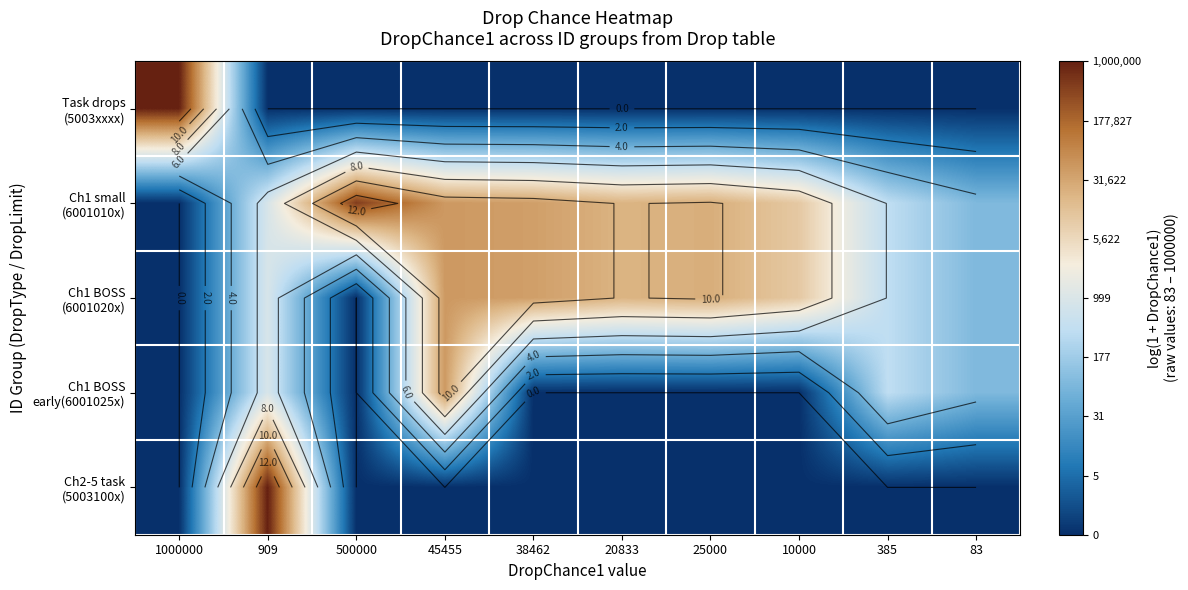

Rank the series at 83 from highest to lowest value.

Ch1 small (6001010x), Ch1 BOSS (6001020x), Ch1 BOSS early(6001025x), Task drops (5003xxxx), Ch2-5 task (5003100x)